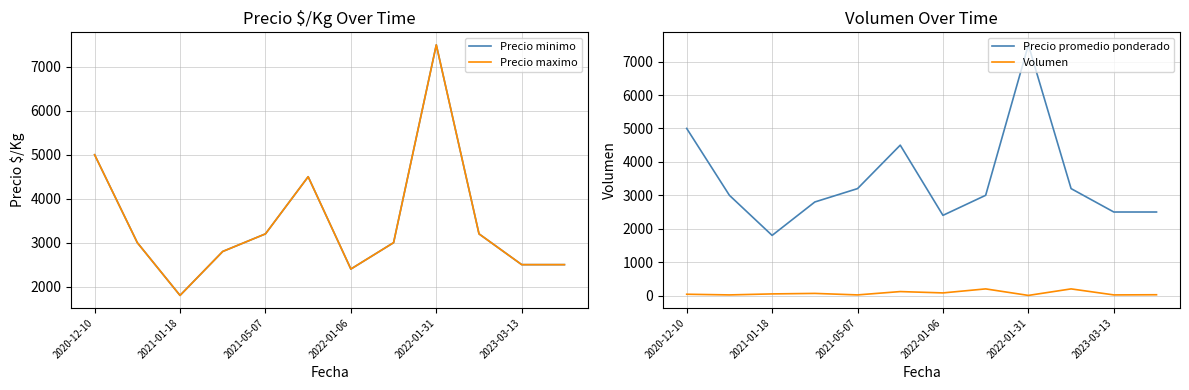

What is the sum of all Precio promedio ponderado values?

41400